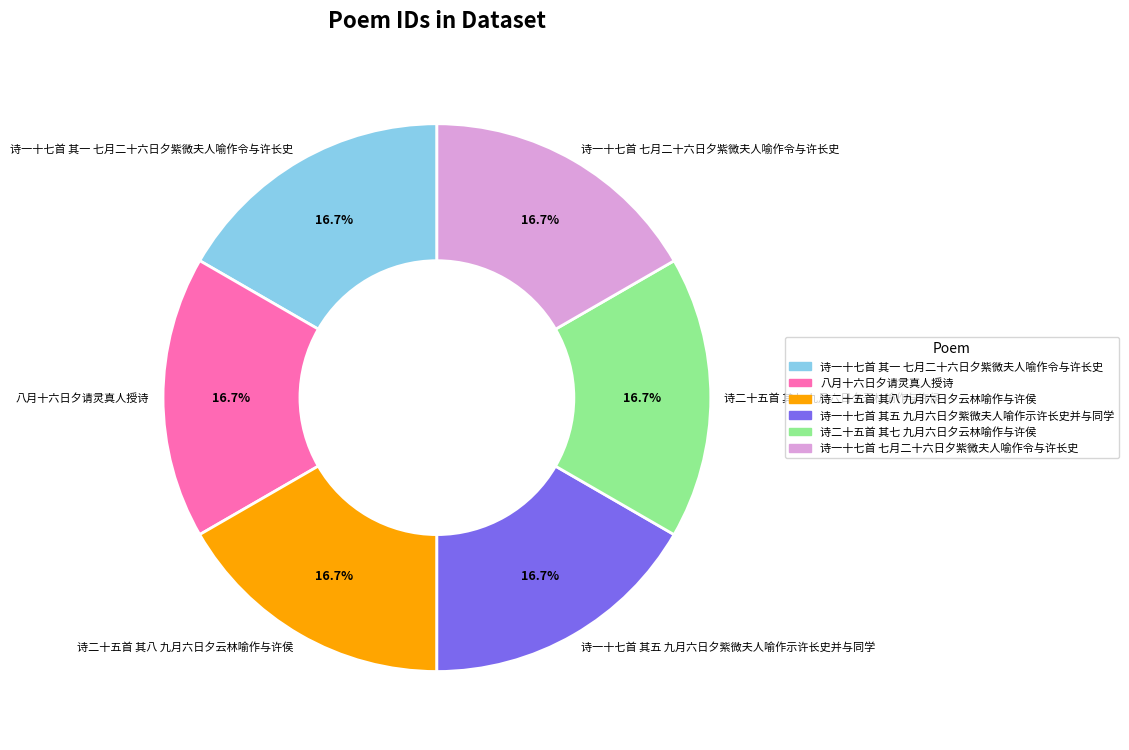

How many slices are in this pie chart?

6